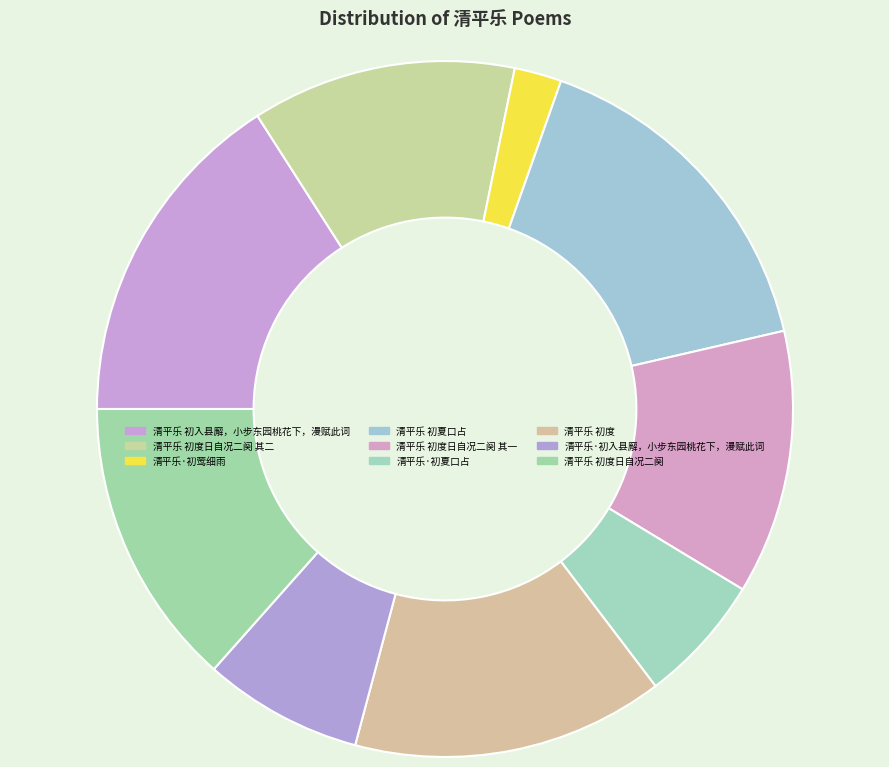

How many slices are in this pie chart?

9